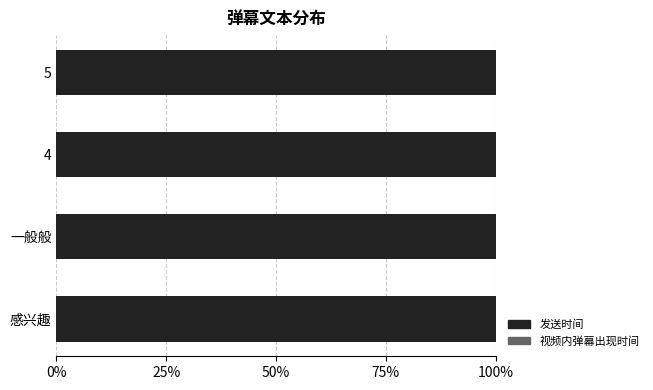

The value of 发送时间 at 5 is 100.0. True or false?

True